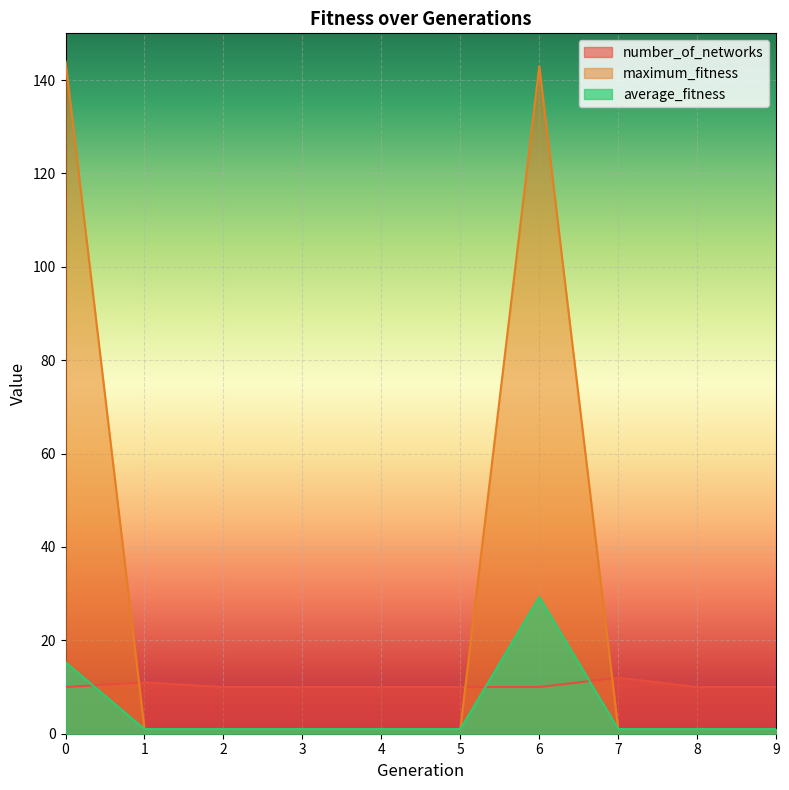

What is the average value of the maximum_fitness series?

29.5